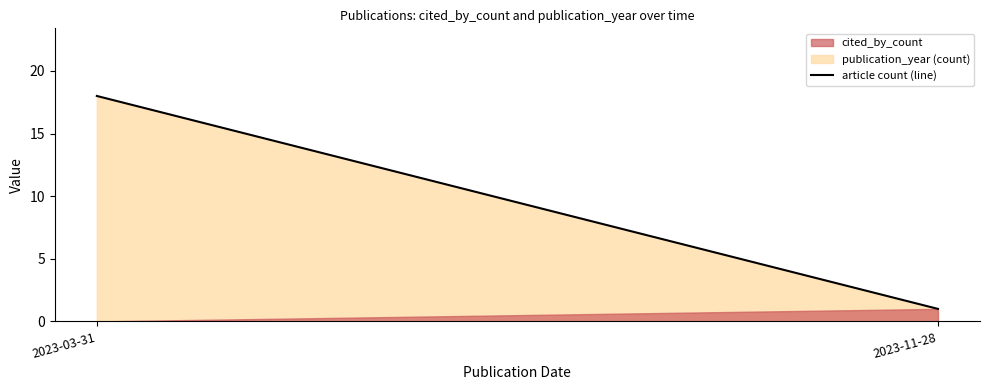

Rank the categories by value from lowest to highest.

2023-11-28, 2023-03-31